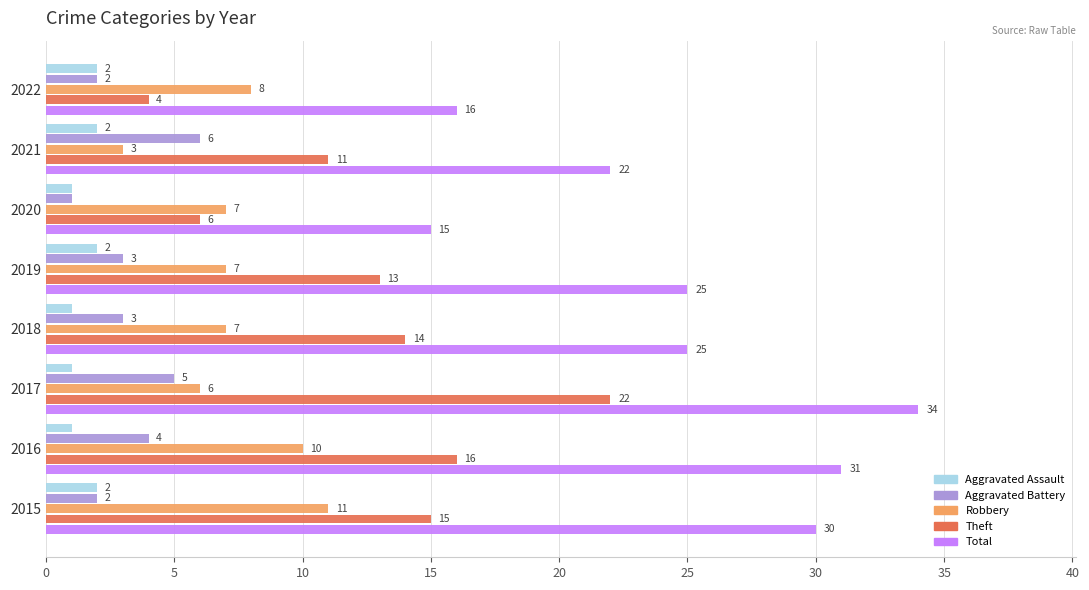

The value of Aggravated Battery at 2019 is 3. True or false?

True